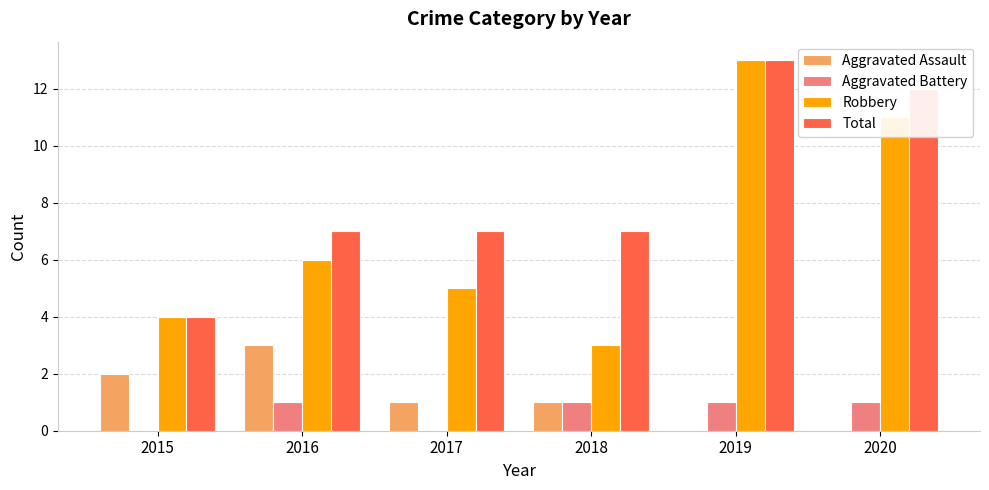

How many groups of bars are there?

6